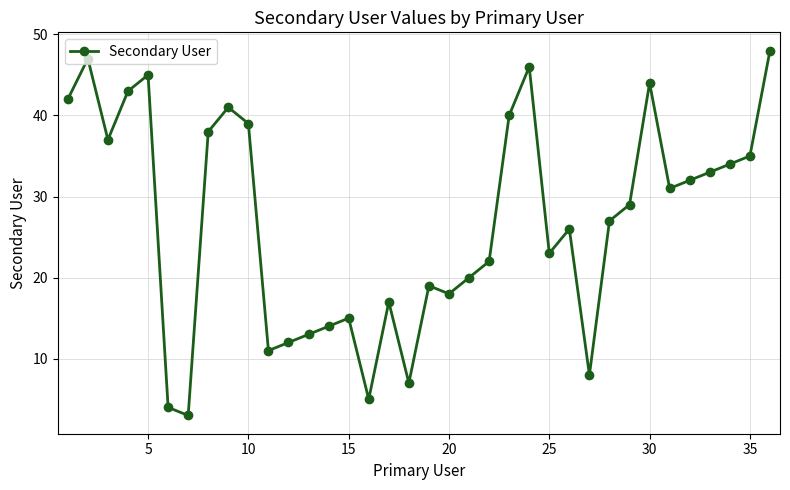

How many points are higher than both their immediate neighbors (excluding endpoints)?

9